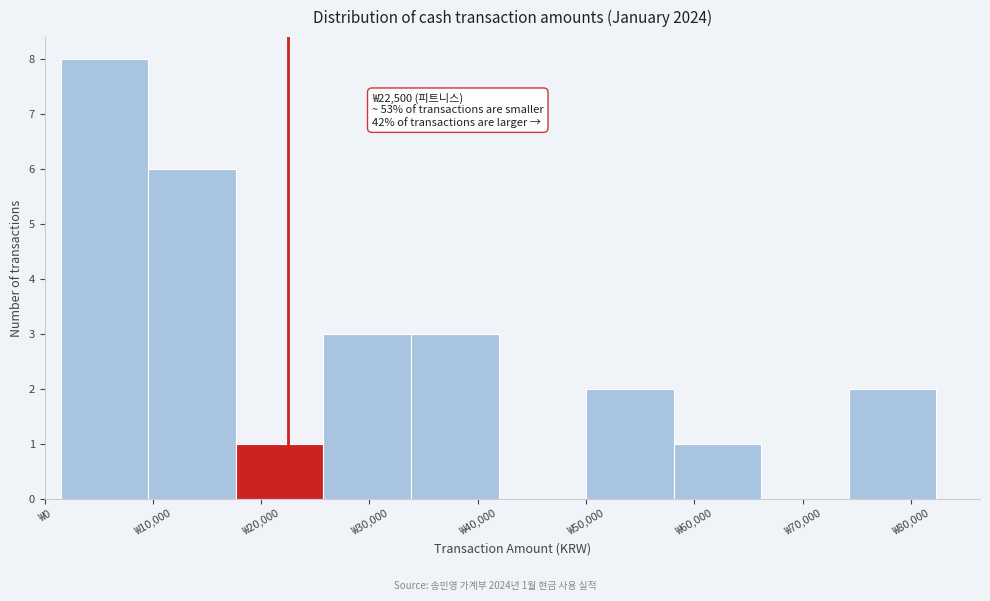

Over which range of the x-axis is the bar tallest?

2000 to 10000